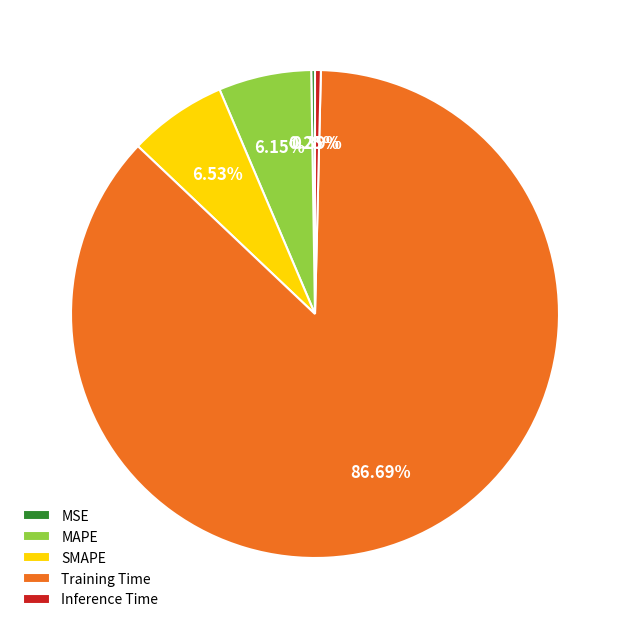

Do MAPE and Training Time together represent more than half of the pie?

Yes